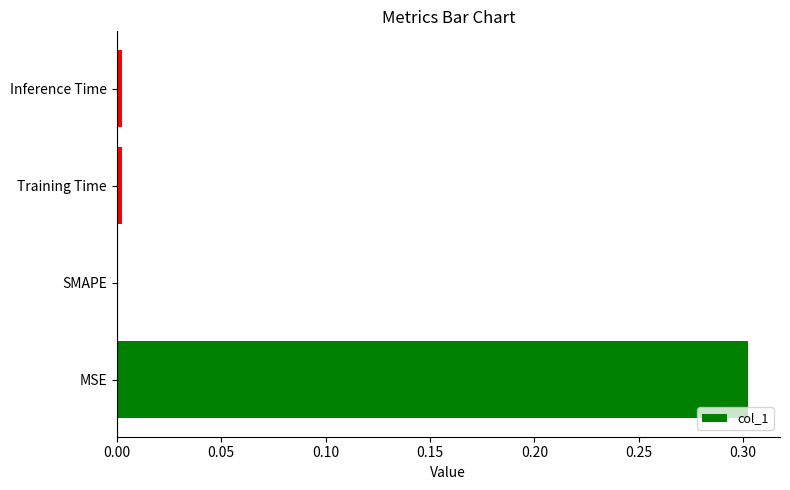

Count the number of categories in the chart.

4